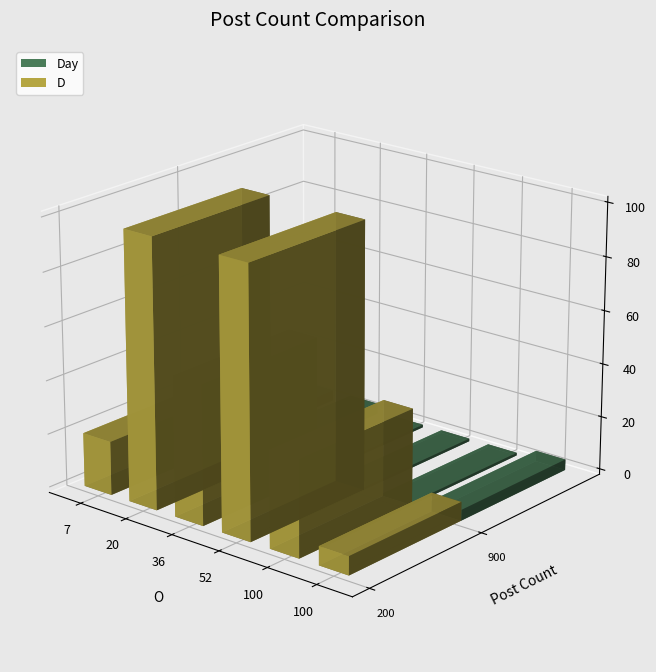

The D series shows 20 at 7. True or false?

True